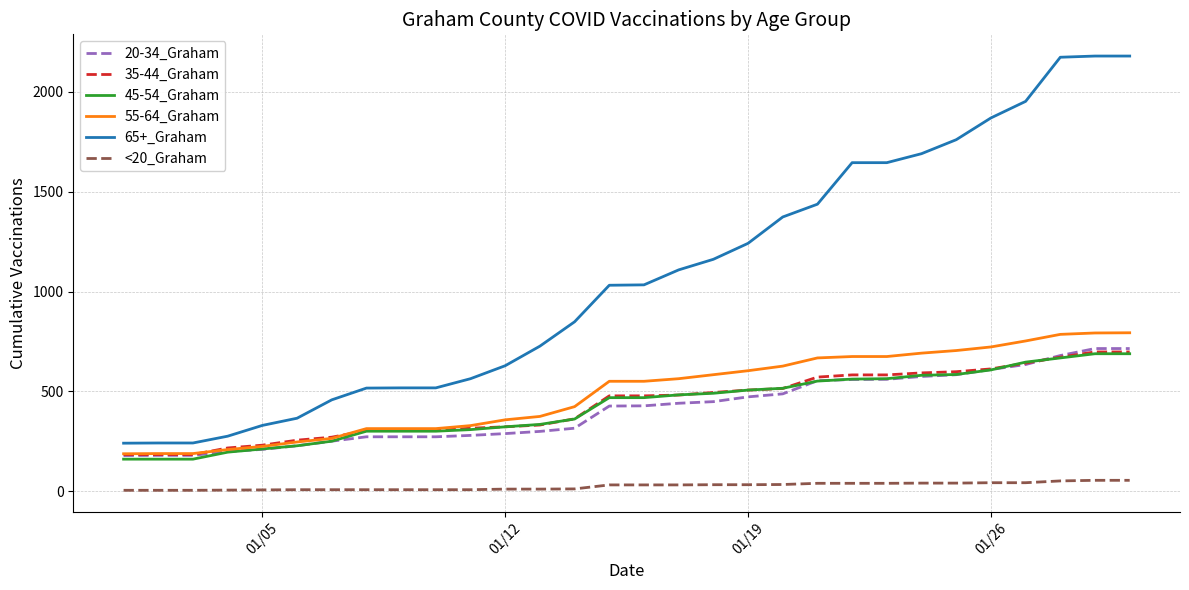

Which series has the largest range (max minus min)?

65+_Graham